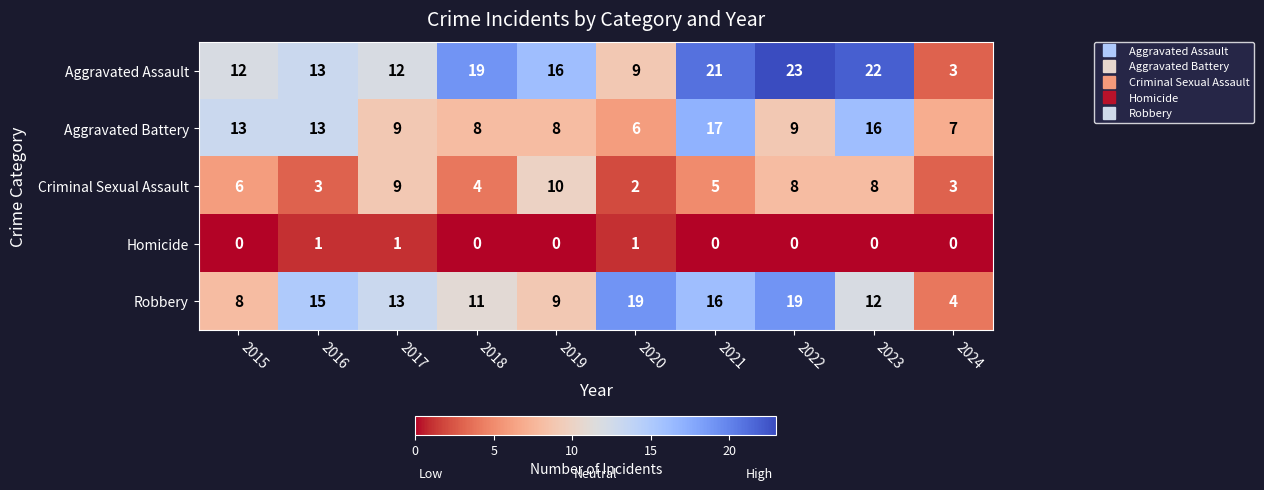

How many data points does each series have?

10